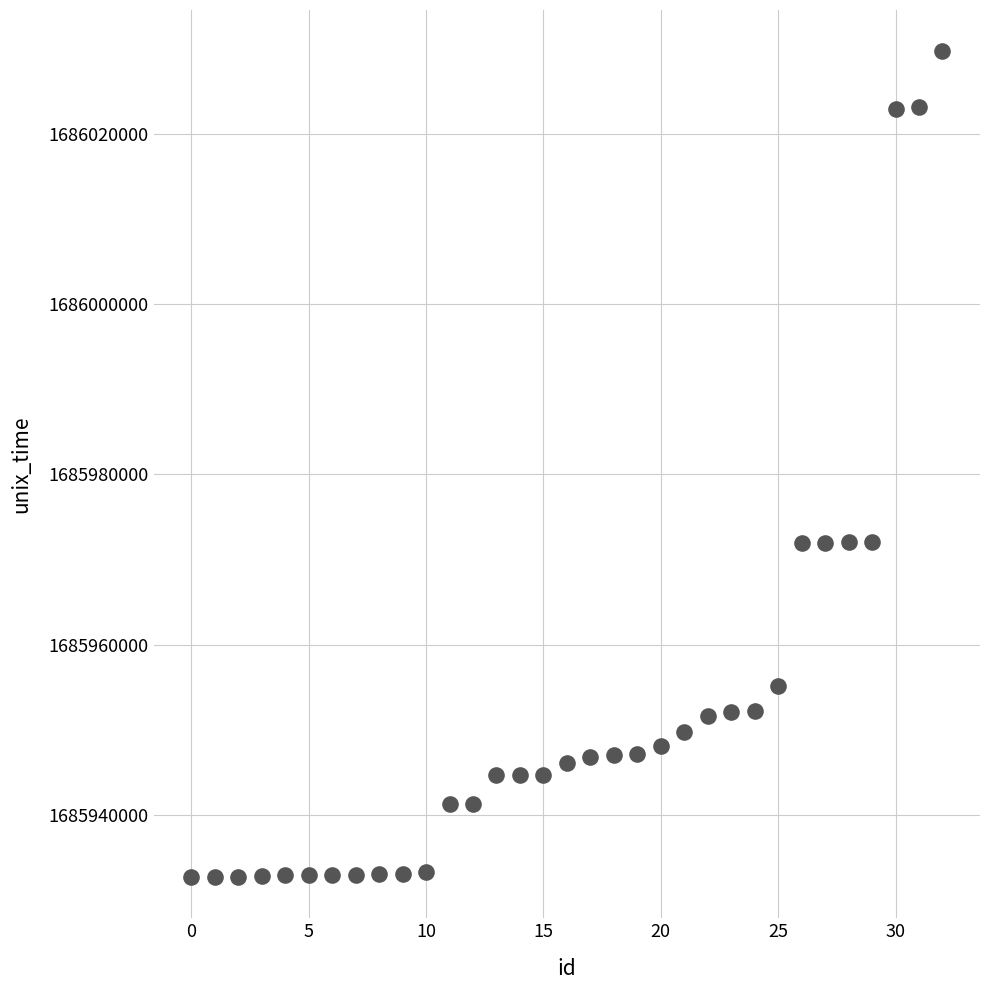

What is the range of Y values (max minus min)?

96913